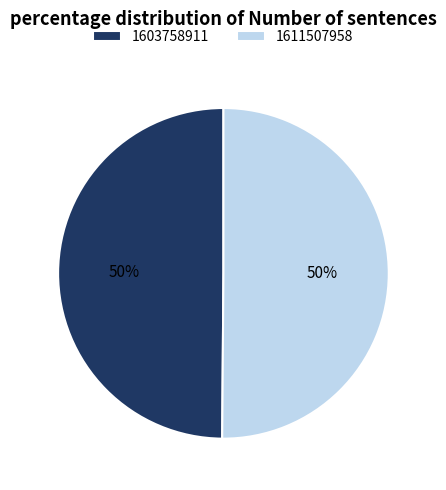

Approximately how many times larger is the value at 1611507958 compared to 1603758911?

1.0